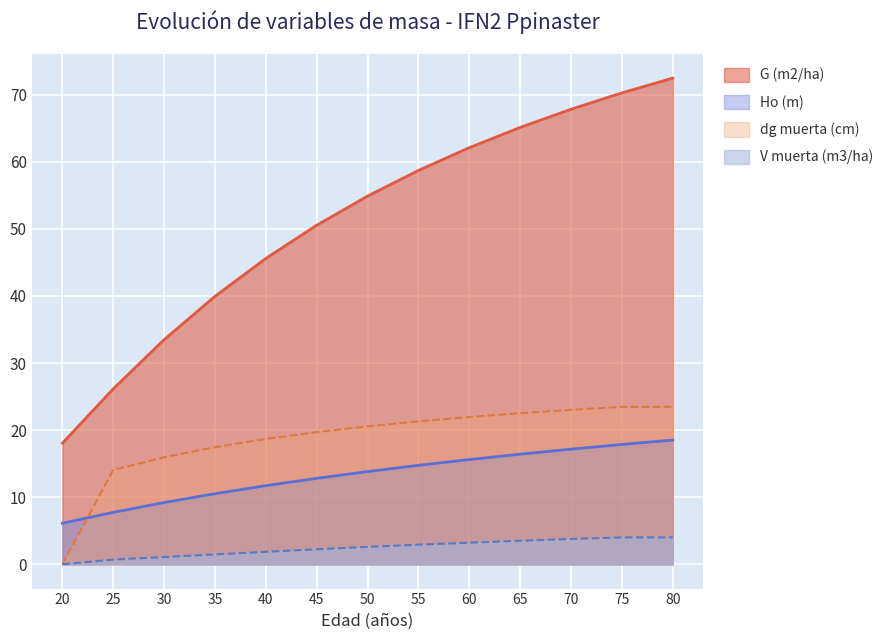

At which label is G (m2/ha) closest to 45?

40